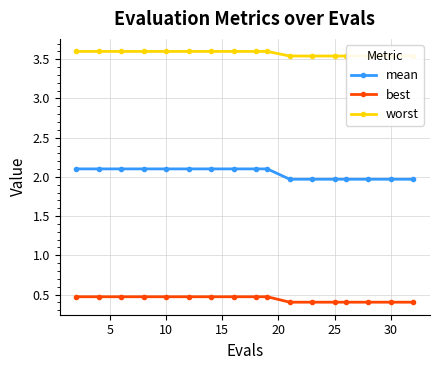

True or false: mean and best intersect in this chart.

False